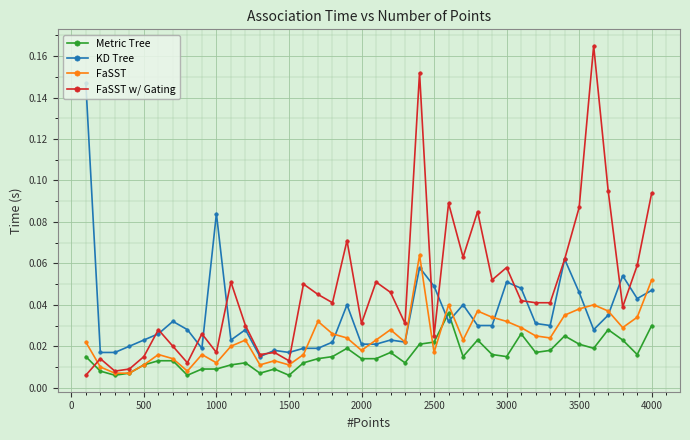

At how many categories does at least one series exceed 0?

40